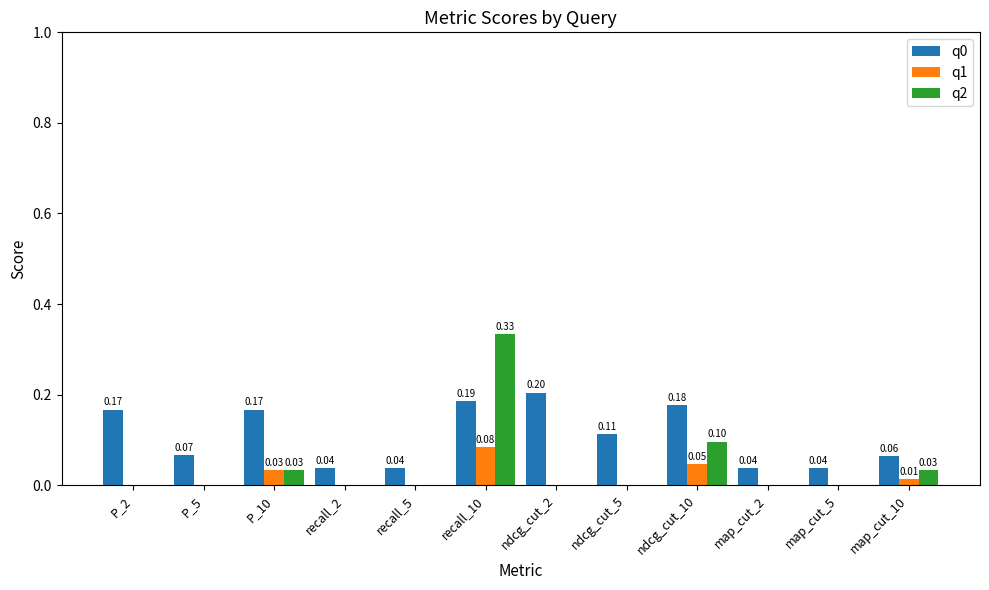

How many groups of bars are there?

12